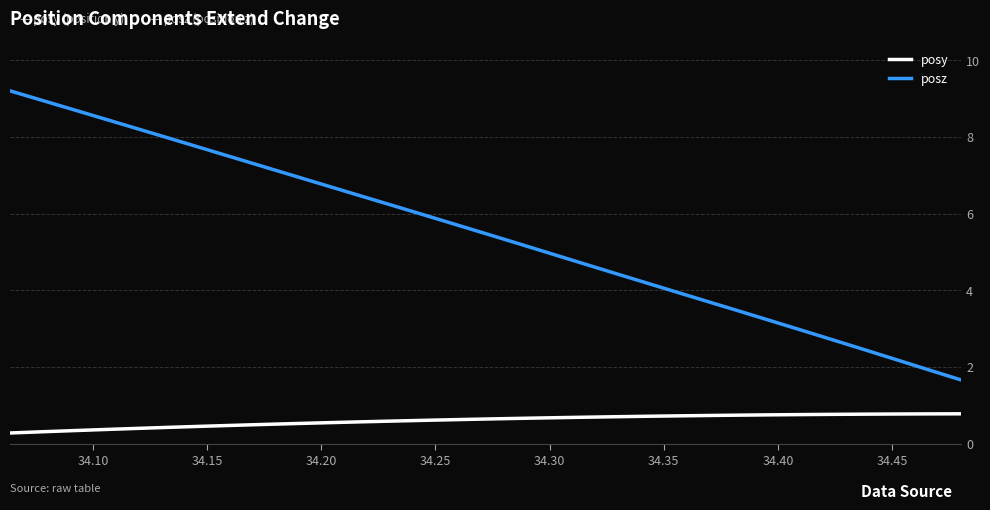

Which series has the largest range (max minus min)?

posz